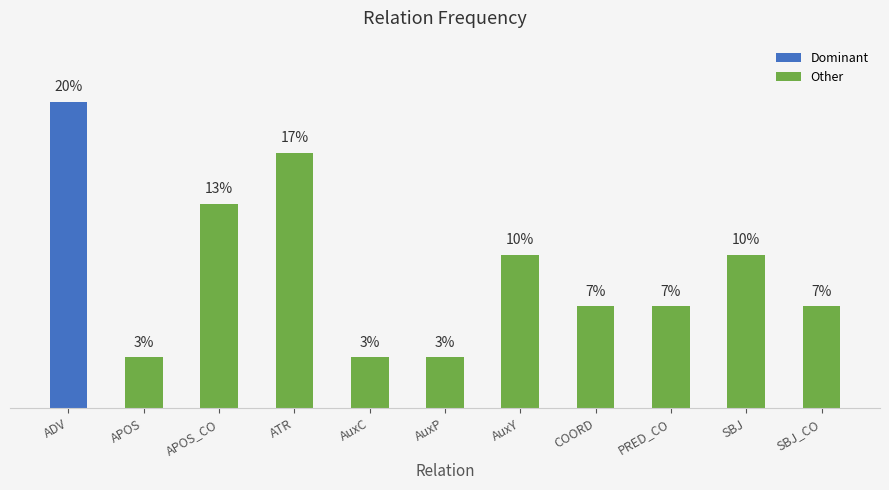

Does the chart contain any negative values?

No